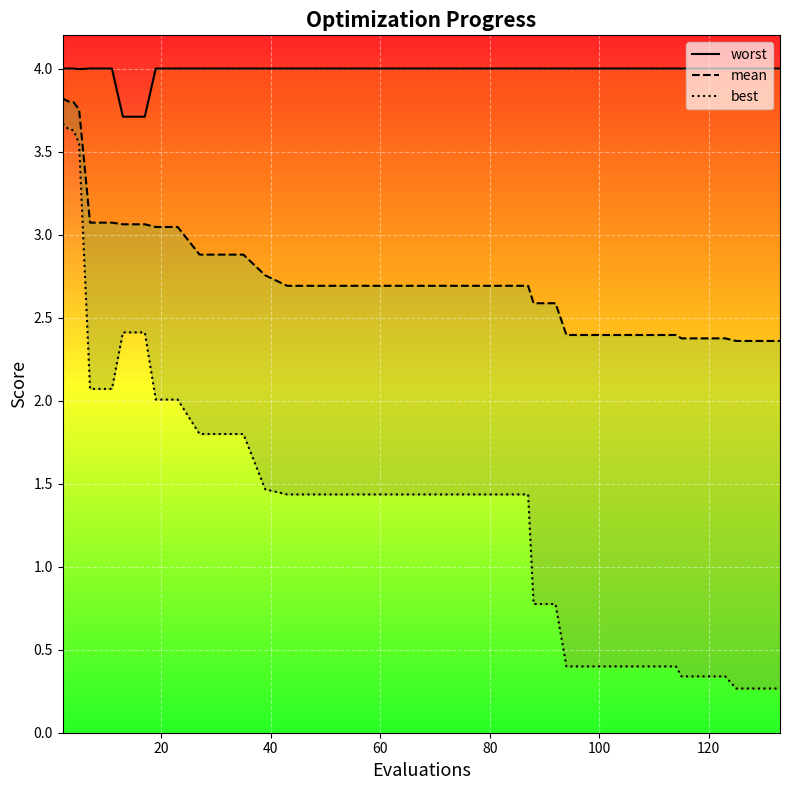

What is the difference between the maximum and minimum values in the worst series?

0.3